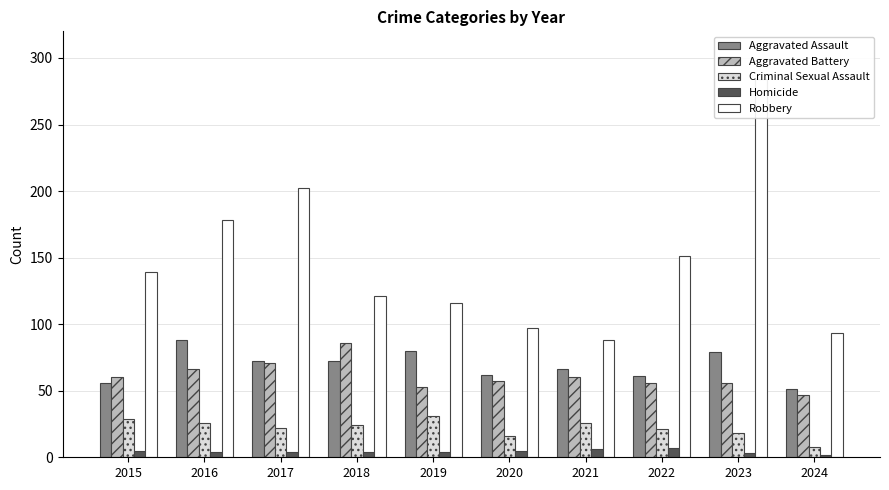

What is the difference between the Criminal Sexual Assault values at 2016 and 2023?

8